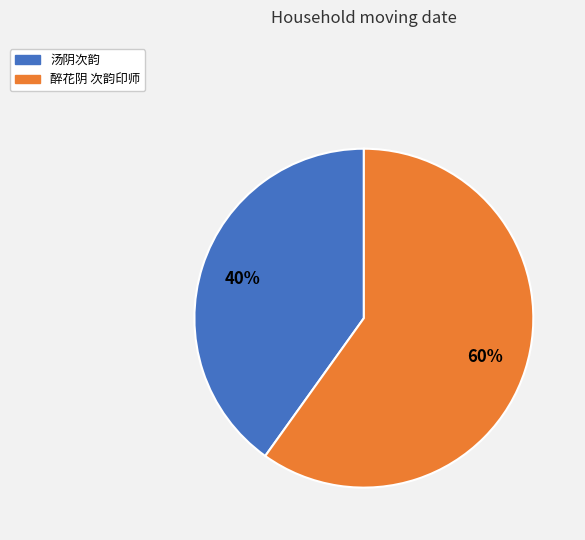

What is the ratio of the value at 汤阴次韵 to the value at 醉花阴 次韵印师?

0.7